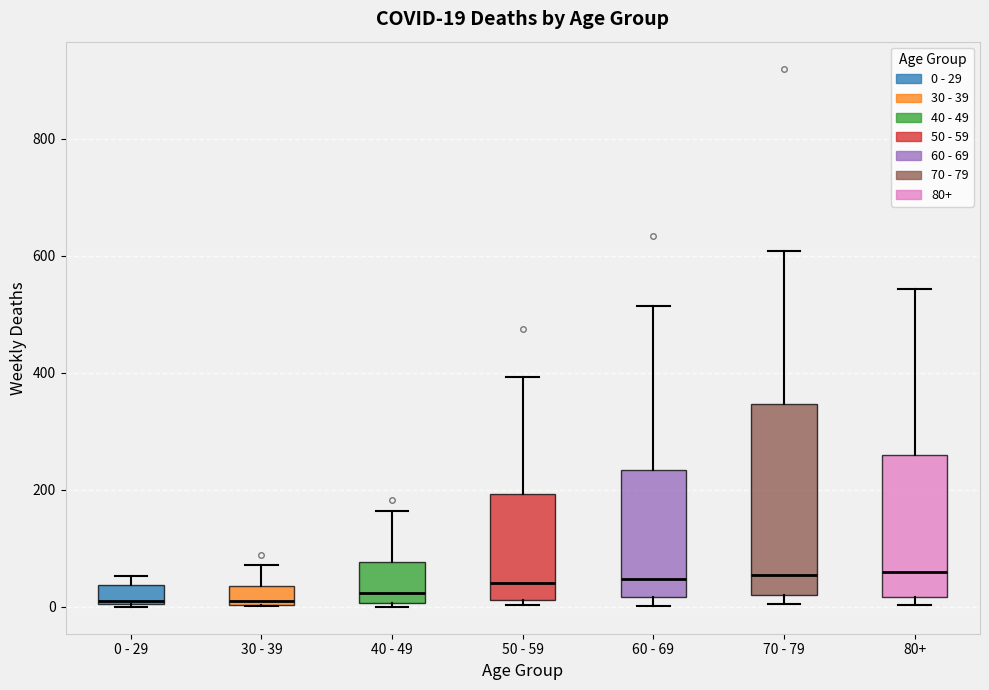

Which box is the tallest, from its lower edge to its upper edge?

70 - 79